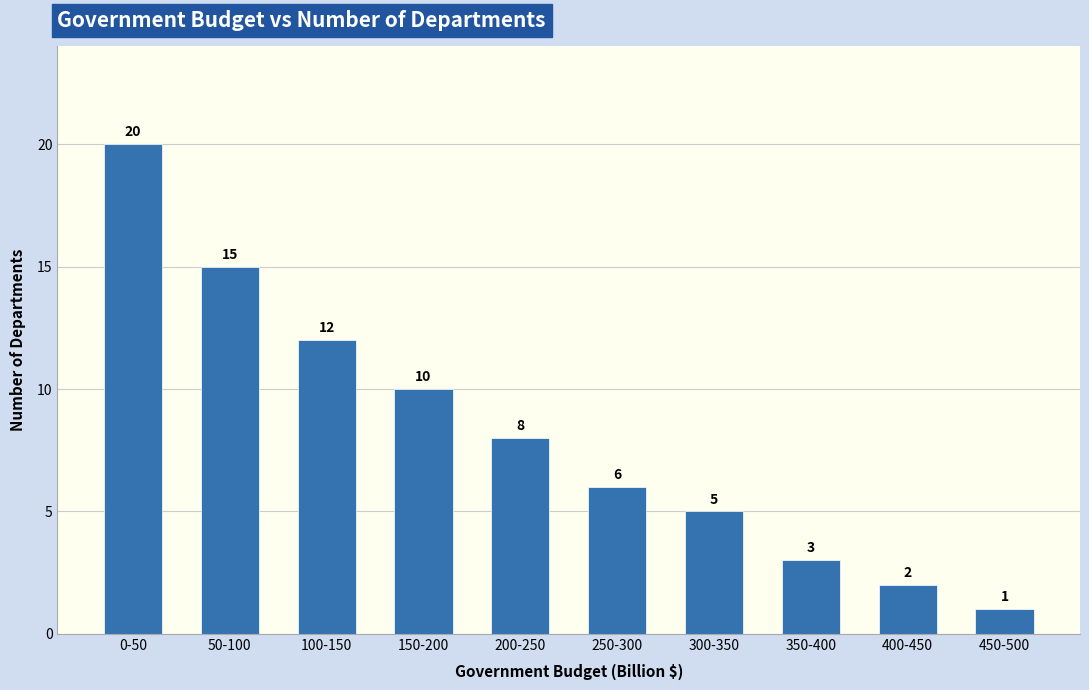

Which category has the highest value across all series?

0-50